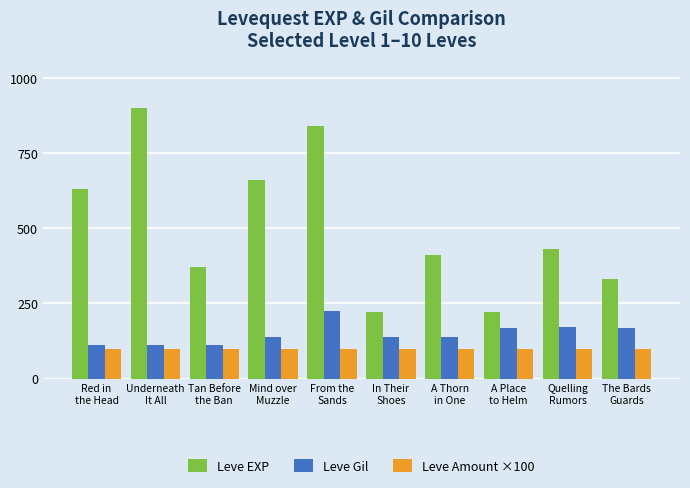

What is the highest value of the Leve EXP series?

900